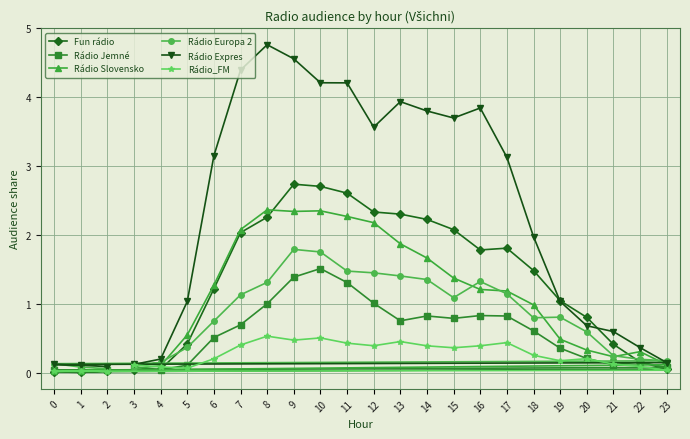

Reading left to right, list all the values displayed in this chart.

Fun rádio: 3=0.0	4=0.0	5=0.4	6=1.2	7=2.0	8=2.3	9=2.7	10=2.7	11=2.6	12=2.3	13=2.3	14=2.2	15=2.1	16=1.8	17=1.8	18=1.5	19=1.0	20=0.8	21=0.4	22=0.2	23=0.0	0=0.0	1=0.0	2=0.0
Rádio Jemné: 3=0.1	4=0.0	5=0.1	6=0.5	7=0.7	8=1.0	9=1.4	10=1.5	11=1.3	12=1.0	13=0.8	14=0.8	15=0.8	16=0.8	17=0.8	18=0.6	19=0.4	20=0.2	21=0.1	22=0.2	23=0.1	0=0.0	1=0.0	2=0.0
Rádio Slovensko: 3=0.1	4=0.1	5=0.5	6=1.3	7=2.1	8=2.4	9=2.3	10=2.3	11=2.3	12=2.2	13=1.9	14=1.7	15=1.4	16=1.2	17=1.2	18=1.0	19=0.5	20=0.3	21=0.2	22=0.3	23=0.1	0=0.0	1=0.0	2=0.1
Rádio Europa 2: 3=0.1	4=0.1	5=0.4	6=0.7	7=1.1	8=1.3	9=1.8	10=1.8	11=1.5	12=1.4	13=1.4	14=1.4	15=1.1	16=1.3	17=1.1	18=0.8	19=0.8	20=0.6	21=0.2	22=0.2	23=0.2	0=0.1	1=0.1	2=0.1
Rádio Expres: 3=0.1	4=0.2	5=1.0	6=3.2	7=4.4	8=4.8	9=4.6	10=4.2	11=4.2	12=3.6	13=3.9	14=3.8	15=3.7	16=3.8	17=3.1	18=2.0	19=1.0	20=0.7	21=0.6	22=0.4	23=0.1	0=0.1	1=0.1	2=0.1
Rádio_FM: 3=0.1	4=0.1	5=0.1	6=0.2	7=0.4	8=0.5	9=0.5	10=0.5	11=0.4	12=0.4	13=0.5	14=0.4	15=0.4	16=0.4	17=0.4	18=0.3	19=0.2	20=0.2	21=0.1	22=0.1	23=0.0	0=0.0	1=0.0	2=0.0